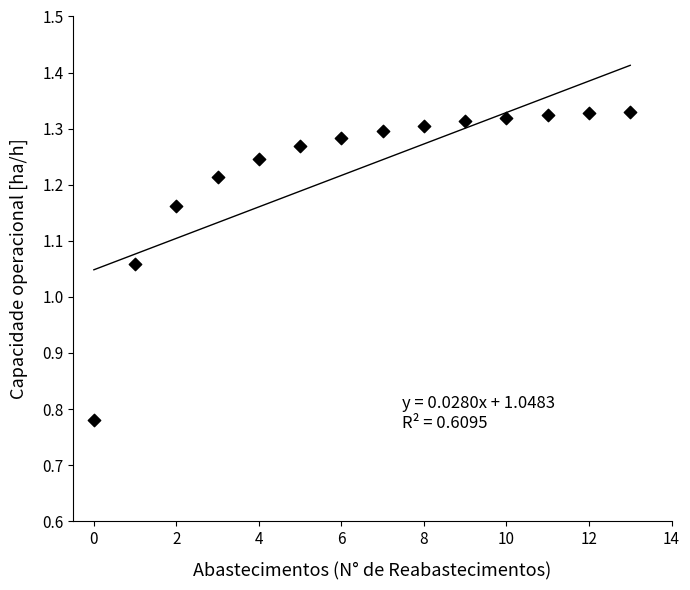

What is the range of Y values (max minus min)?

0.5